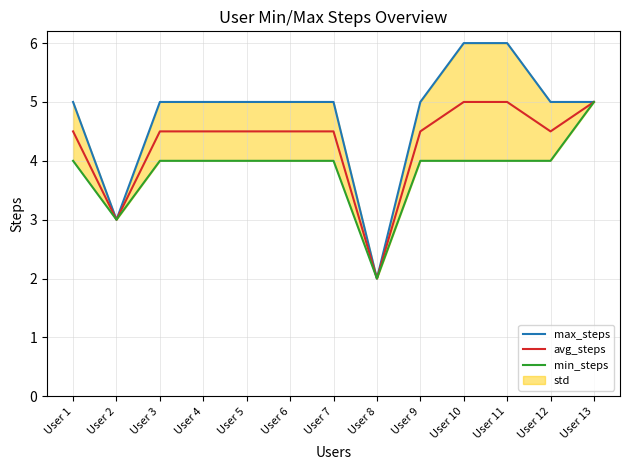

True or false: avg_steps and max_steps cross at least once.

False